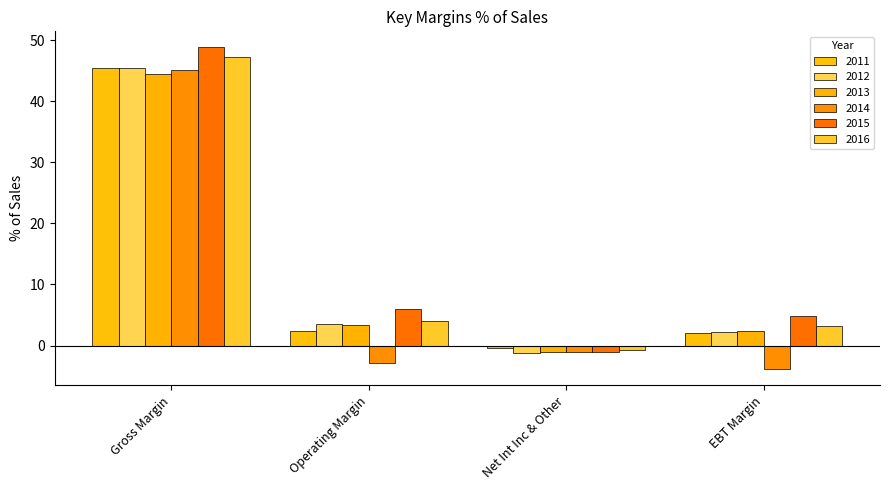

How many data points in 2013 are above 3?

2